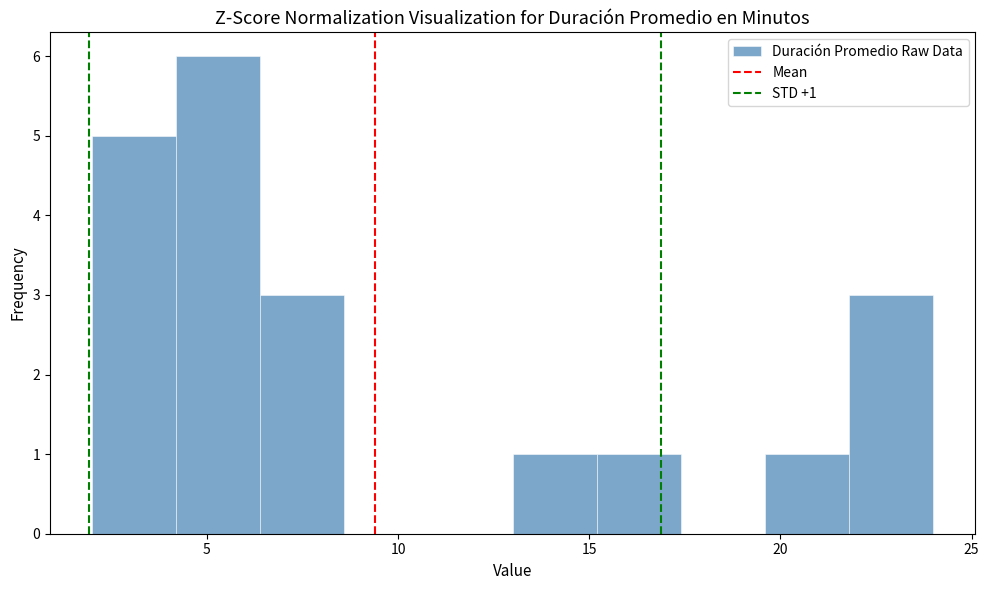

Over which range of the x-axis is the bar tallest?

4.2 to 6.4